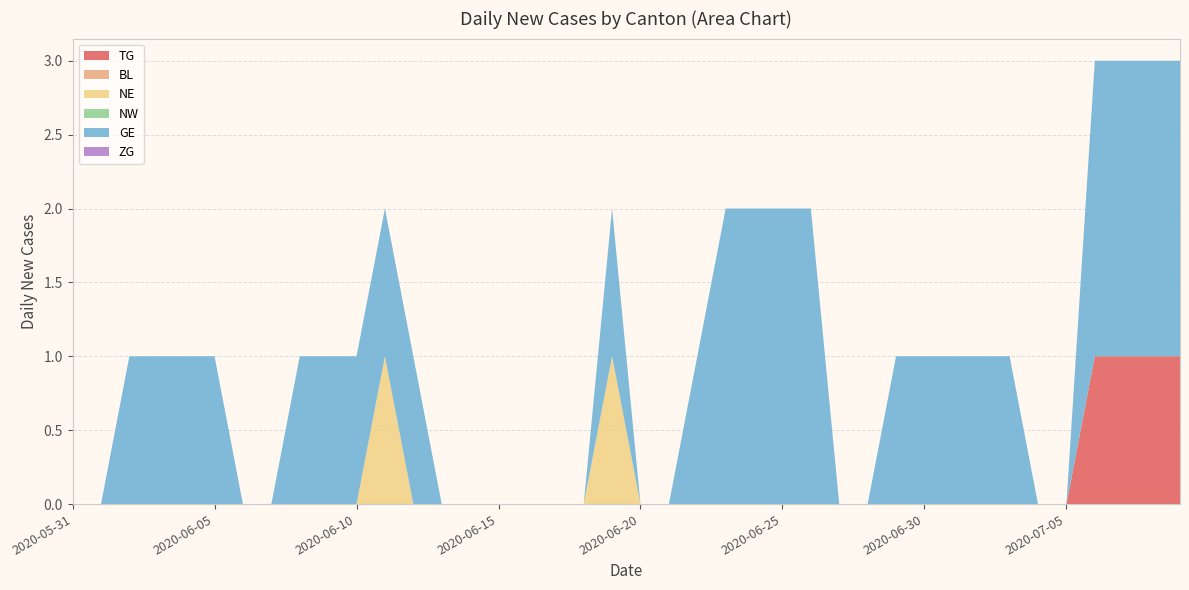

Reading left to right, list all the values displayed in this chart.

TG: 2020-05-31=0	2020-06-01=0	2020-06-02=0	2020-06-03=0	2020-06-04=0	2020-06-05=0	2020-06-06=0	2020-06-07=0	2020-06-08=0	2020-06-09=0	2020-06-10=0	2020-06-11=0	2020-06-12=0	2020-06-13=0	2020-06-14=0	2020-06-15=0	2020-06-16=0	2020-06-17=0	2020-06-18=0	2020-06-19=0	2020-06-20=0	2020-06-21=0	2020-06-22=0	2020-06-23=0	2020-06-24=0	2020-06-25=0	2020-06-26=0	2020-06-27=0	2020-06-28=0	2020-06-29=0	2020-06-30=0	2020-07-01=0	2020-07-02=0	2020-07-03=0	2020-07-04=0	2020-07-05=0	2020-07-06=1	2020-07-07=1	2020-07-08=1	2020-07-09=1
BL: 2020-05-31=0	2020-06-01=0	2020-06-02=0	2020-06-03=0	2020-06-04=0	2020-06-05=0	2020-06-06=0	2020-06-07=0	2020-06-08=0	2020-06-09=0	2020-06-10=0	2020-06-11=0	2020-06-12=0	2020-06-13=0	2020-06-14=0	2020-06-15=0	2020-06-16=0	2020-06-17=0	2020-06-18=0	2020-06-19=0	2020-06-20=0	2020-06-21=0	2020-06-22=0	2020-06-23=0	2020-06-24=0	2020-06-25=0	2020-06-26=0	2020-06-27=0	2020-06-28=0	2020-06-29=0	2020-06-30=0	2020-07-01=0	2020-07-02=0	2020-07-03=0	2020-07-04=0	2020-07-05=0	2020-07-06=0	2020-07-07=0	2020-07-08=0	2020-07-09=0
NE: 2020-05-31=0	2020-06-01=0	2020-06-02=0	2020-06-03=0	2020-06-04=0	2020-06-05=0	2020-06-06=0	2020-06-07=0	2020-06-08=0	2020-06-09=0	2020-06-10=0	2020-06-11=1	2020-06-12=0	2020-06-13=0	2020-06-14=0	2020-06-15=0	2020-06-16=0	2020-06-17=0	2020-06-18=0	2020-06-19=1	2020-06-20=0	2020-06-21=0	2020-06-22=0	2020-06-23=0	2020-06-24=0	2020-06-25=0	2020-06-26=0	2020-06-27=0	2020-06-28=0	2020-06-29=0	2020-06-30=0	2020-07-01=0	2020-07-02=0	2020-07-03=0	2020-07-04=0	2020-07-05=0	2020-07-06=0	2020-07-07=0	2020-07-08=0	2020-07-09=0
NW: 2020-05-31=0	2020-06-01=0	2020-06-02=0	2020-06-03=0	2020-06-04=0	2020-06-05=0	2020-06-06=0	2020-06-07=0	2020-06-08=0	2020-06-09=0	2020-06-10=0	2020-06-11=0	2020-06-12=0	2020-06-13=0	2020-06-14=0	2020-06-15=0	2020-06-16=0	2020-06-17=0	2020-06-18=0	2020-06-19=0	2020-06-20=0	2020-06-21=0	2020-06-22=0	2020-06-23=0	2020-06-24=0	2020-06-25=0	2020-06-26=0	2020-06-27=0	2020-06-28=0	2020-06-29=0	2020-06-30=0	2020-07-01=0	2020-07-02=0	2020-07-03=0	2020-07-04=0	2020-07-05=0	2020-07-06=0	2020-07-07=0	2020-07-08=0	2020-07-09=0
GE: 2020-05-31=0	2020-06-01=0	2020-06-02=1	2020-06-03=1	2020-06-04=1	2020-06-05=1	2020-06-06=0	2020-06-07=0	2020-06-08=1	2020-06-09=1	2020-06-10=1	2020-06-11=1	2020-06-12=1	2020-06-13=0	2020-06-14=0	2020-06-15=0	2020-06-16=0	2020-06-17=0	2020-06-18=0	2020-06-19=1	2020-06-20=0	2020-06-21=0	2020-06-22=1	2020-06-23=2	2020-06-24=2	2020-06-25=2	2020-06-26=2	2020-06-27=0	2020-06-28=0	2020-06-29=1	2020-06-30=1	2020-07-01=1	2020-07-02=1	2020-07-03=1	2020-07-04=0	2020-07-05=0	2020-07-06=2	2020-07-07=2	2020-07-08=2	2020-07-09=2
ZG: 2020-05-31=0	2020-06-01=0	2020-06-02=0	2020-06-03=0	2020-06-04=0	2020-06-05=0	2020-06-06=0	2020-06-07=0	2020-06-08=0	2020-06-09=0	2020-06-10=0	2020-06-11=0	2020-06-12=0	2020-06-13=0	2020-06-14=0	2020-06-15=0	2020-06-16=0	2020-06-17=0	2020-06-18=0	2020-06-19=0	2020-06-20=0	2020-06-21=0	2020-06-22=0	2020-06-23=0	2020-06-24=0	2020-06-25=0	2020-06-26=0	2020-06-27=0	2020-06-28=0	2020-06-29=0	2020-06-30=0	2020-07-01=0	2020-07-02=0	2020-07-03=0	2020-07-04=0	2020-07-05=0	2020-07-06=0	2020-07-07=0	2020-07-08=0	2020-07-09=0